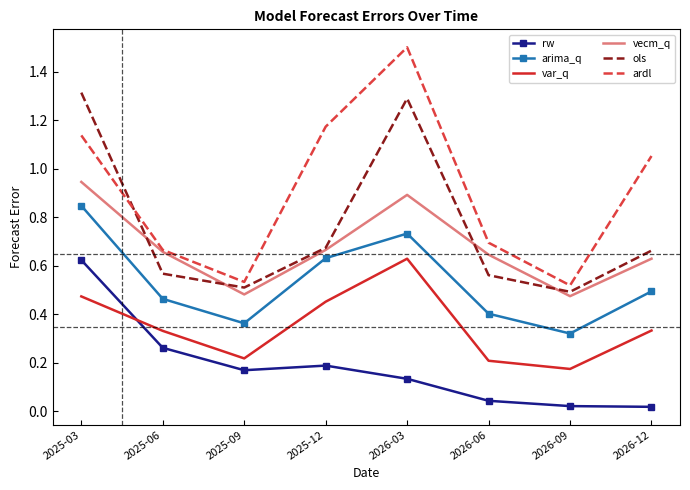

What position from the right is 2025-09?

6